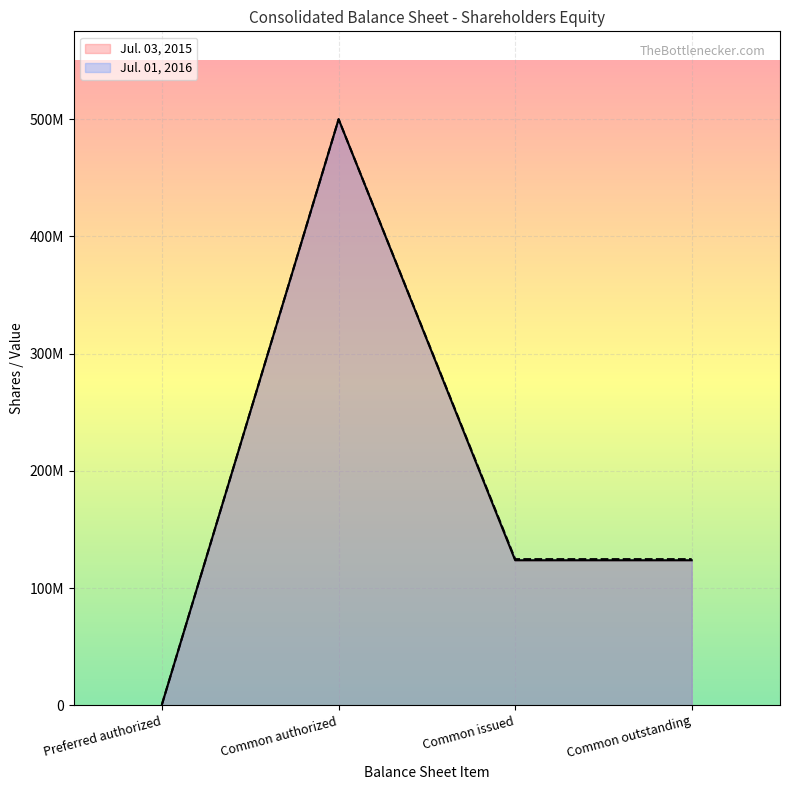

True or false: Jul. 01, 2016 has more than 0 points higher than both neighbors.

True